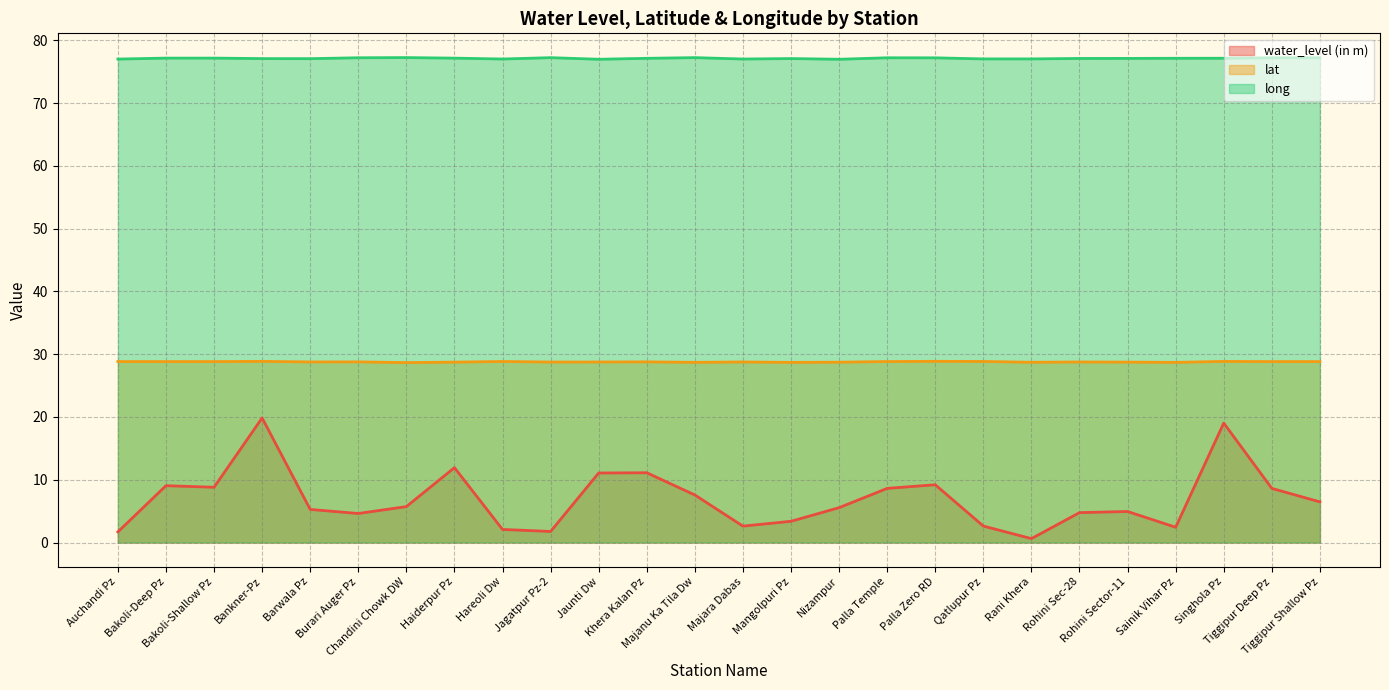

True or false: lat and long intersect in this chart.

False